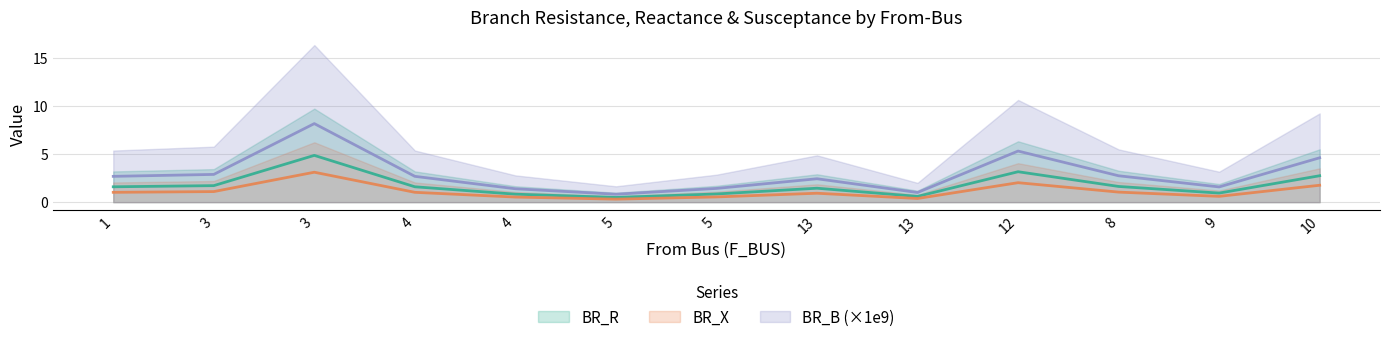

What is the smallest value displayed?

0.3